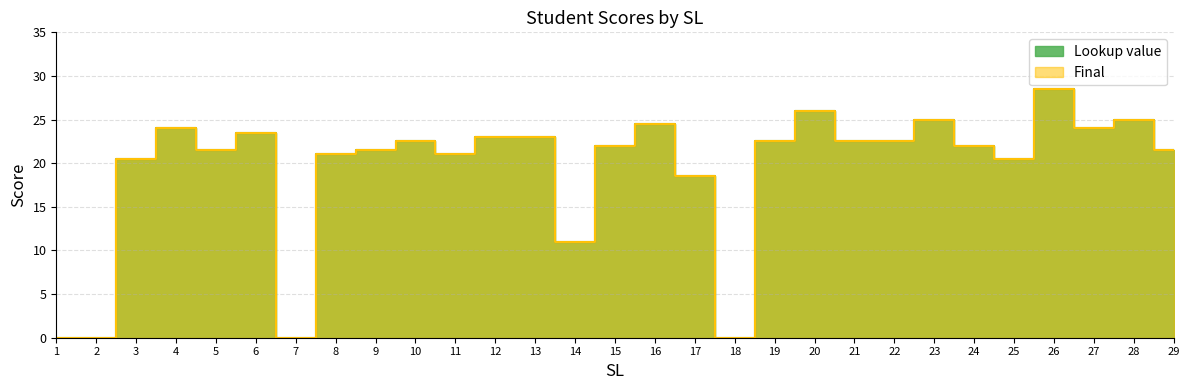

Where does the Lookup value series first go above 22?

4